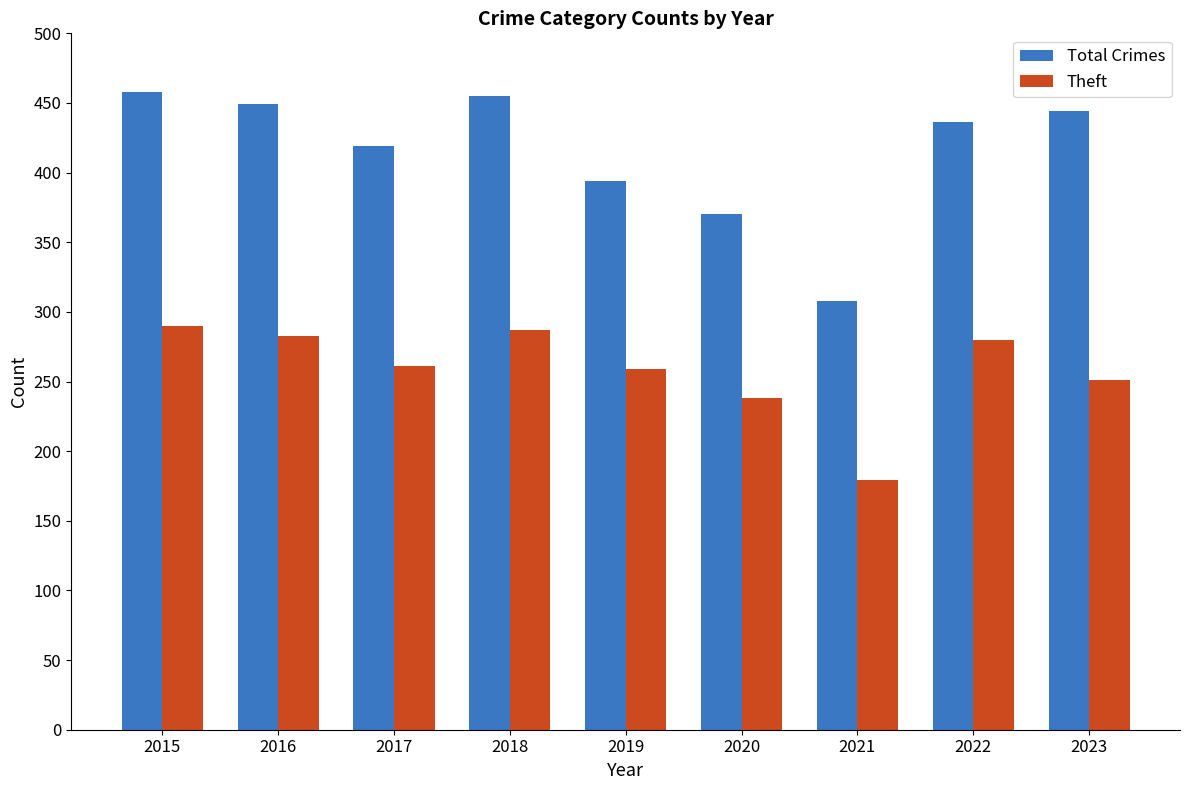

Reading left to right, transcribe all the data shown in this chart.

Total Crimes: 458	449	419	455	394	370	308	436	444
Theft: 290	283	261	287	259	238	179	280	251